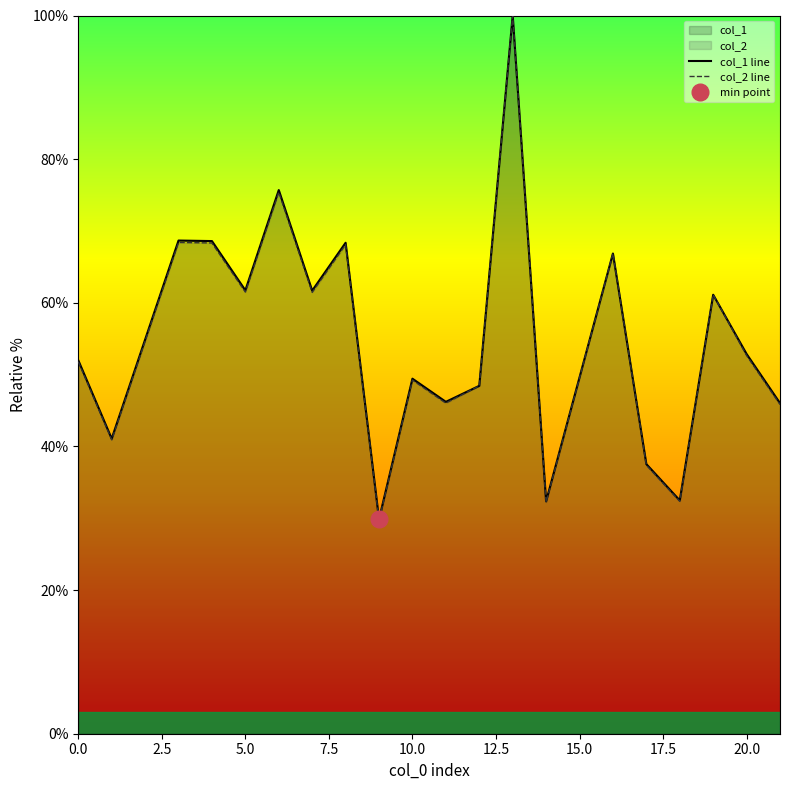

Is it true that col_1 line equals 83.5 at 5.0?

False